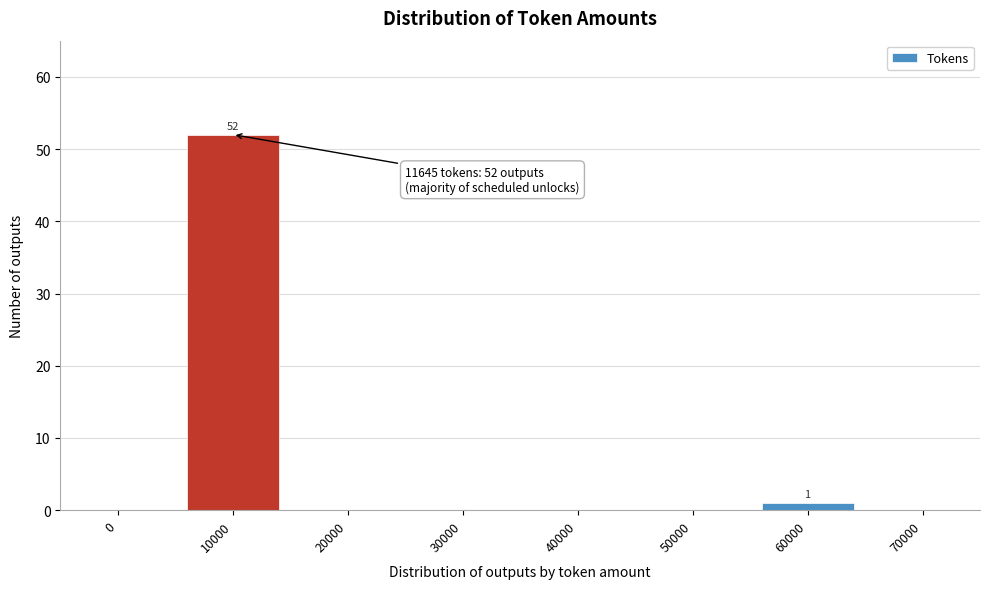

Reading left to right, what are all the values shown in this chart?

0=0	10000=52	20000=0	30000=0	40000=0	50000=0	60000=1	70000=0